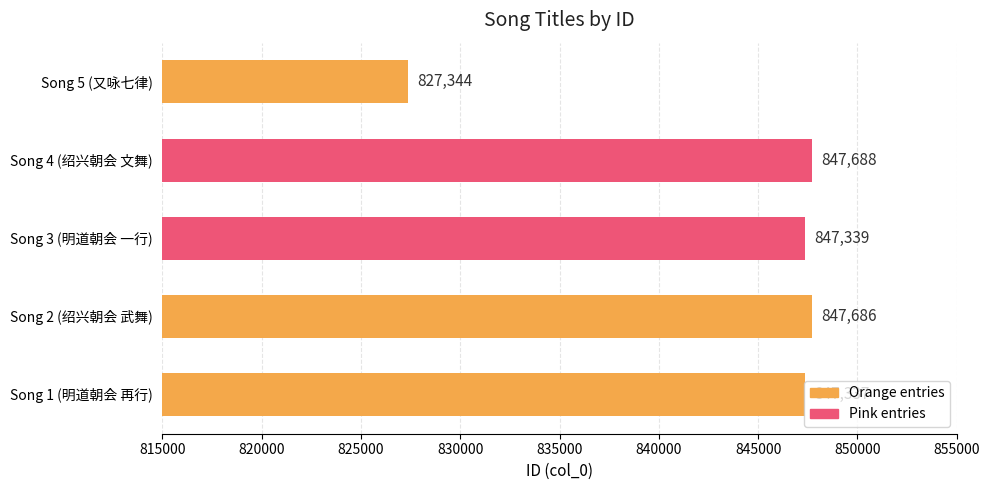

How many values are below 847339?

2